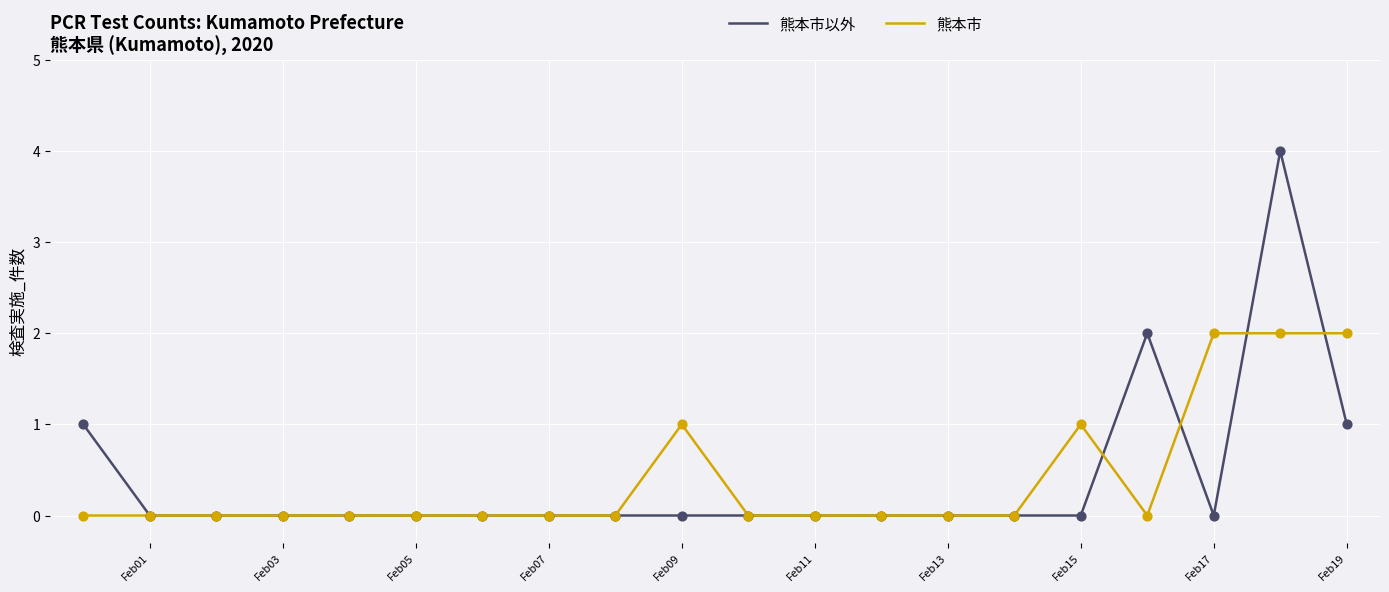

Which series has the widest spread of values?

熊本市以外